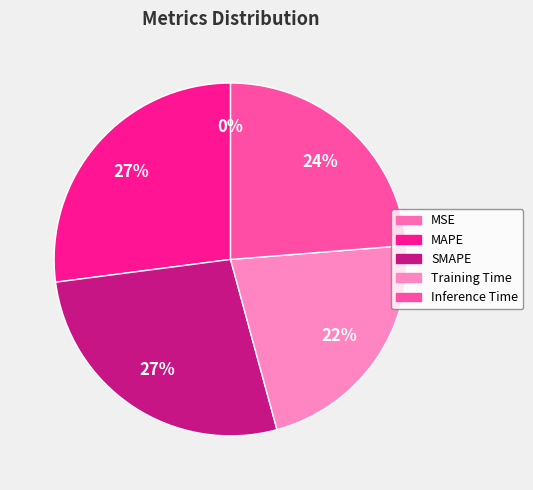

How many segments does this pie chart have?

5